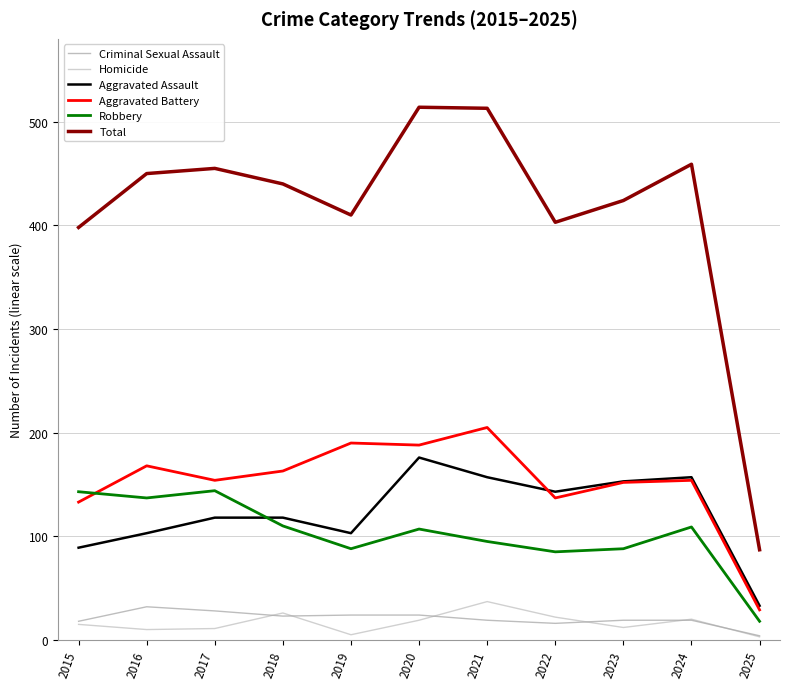

Count the number of categories in the chart.

11